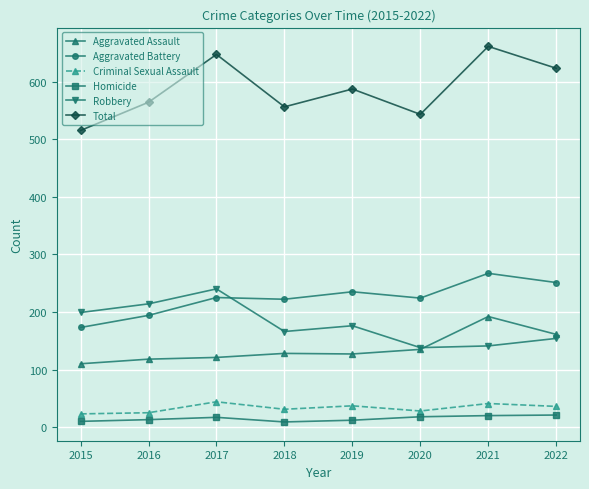

True or false: Homicide and Total intersect in this chart.

False